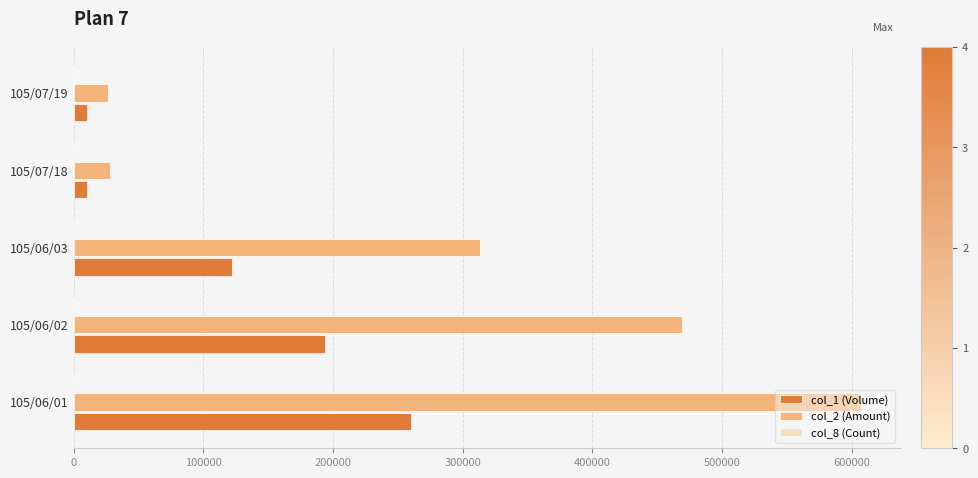

At which category does the chart reach its peak across all series?

105/06/01